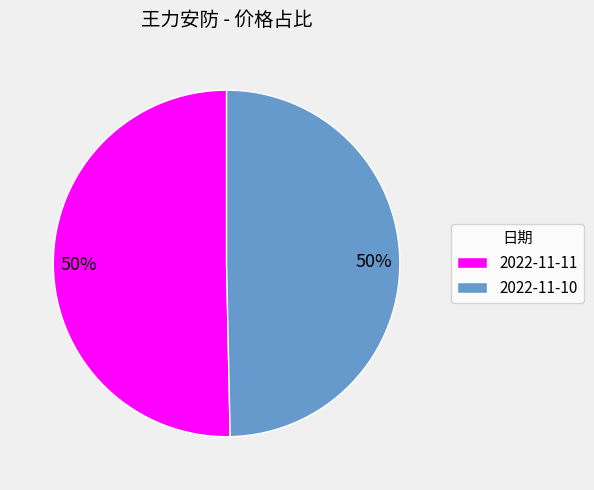

What is the ratio of the value at 2022-11-10 to the value at 2022-11-11?

1.0